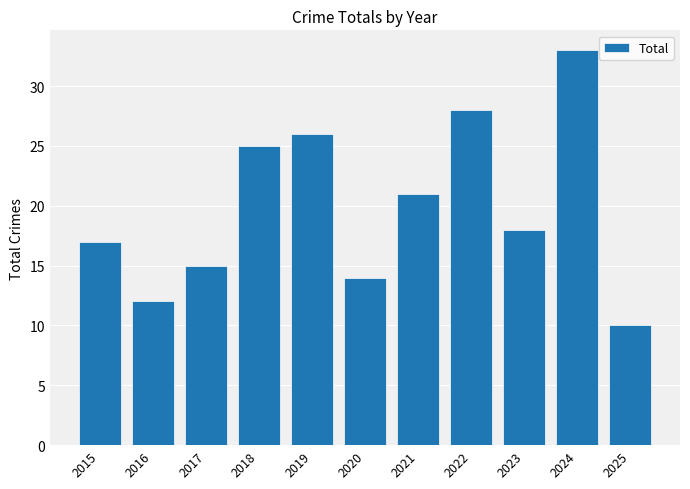

What is the average value?

20